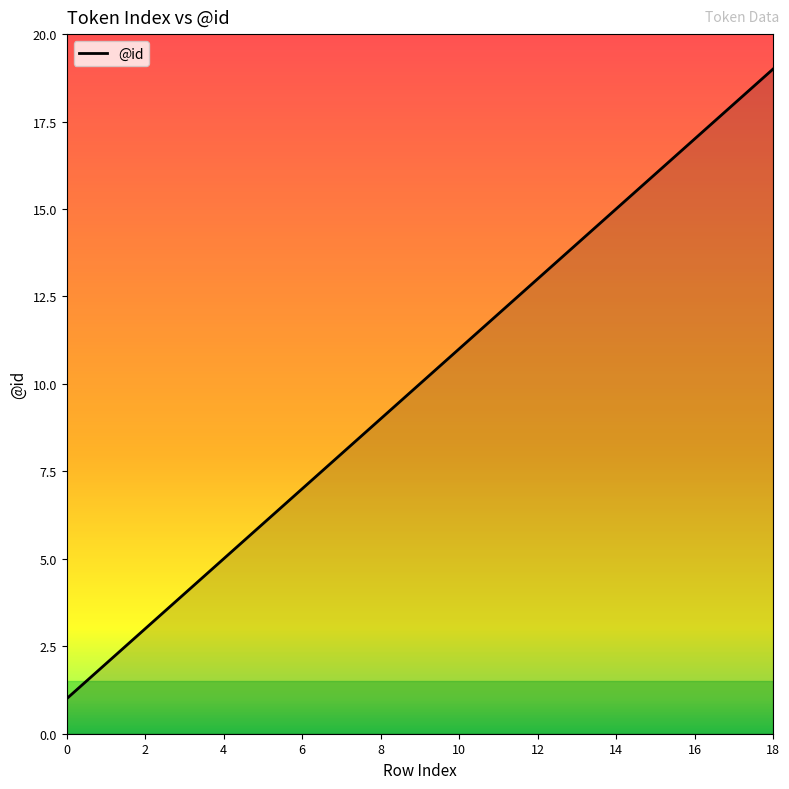

What is the maximum value shown in the chart?

19